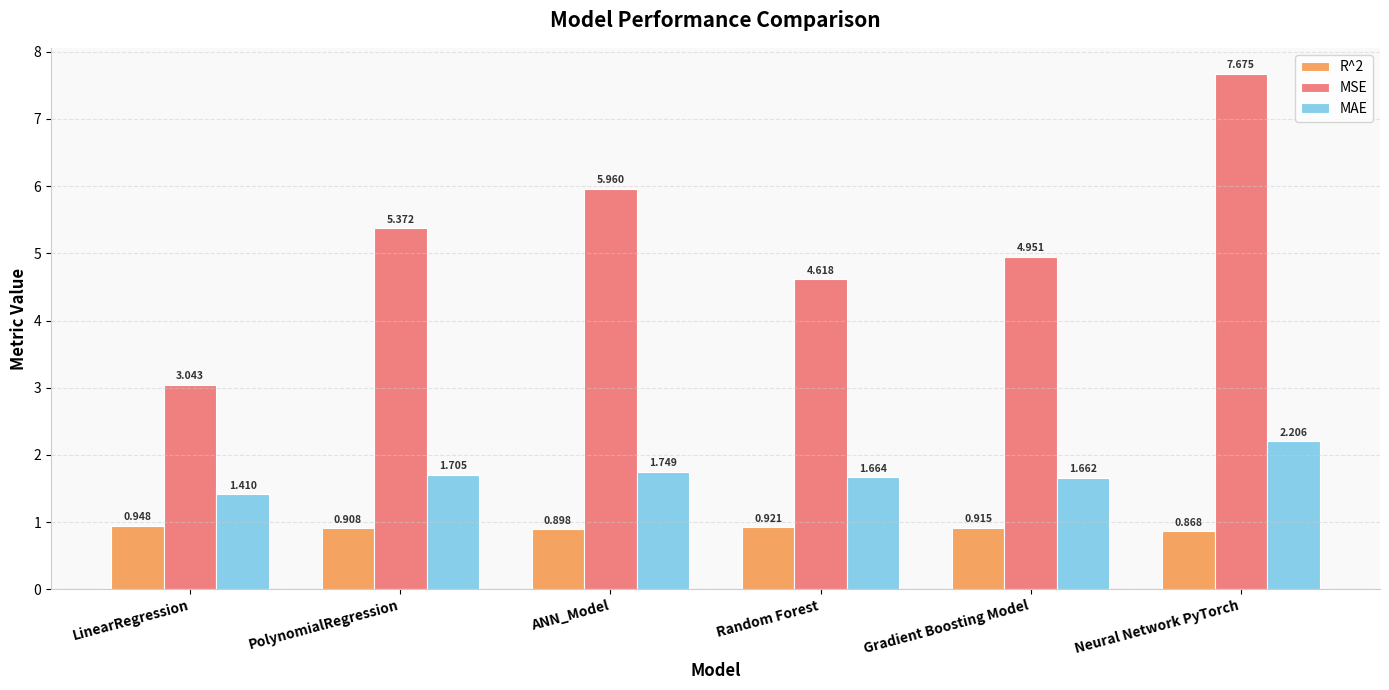

Rank the categories by R^2 value from highest to lowest.

LinearRegression, Random Forest, Gradient Boosting Model, PolynomialRegression, ANN_Model, Neural Network PyTorch